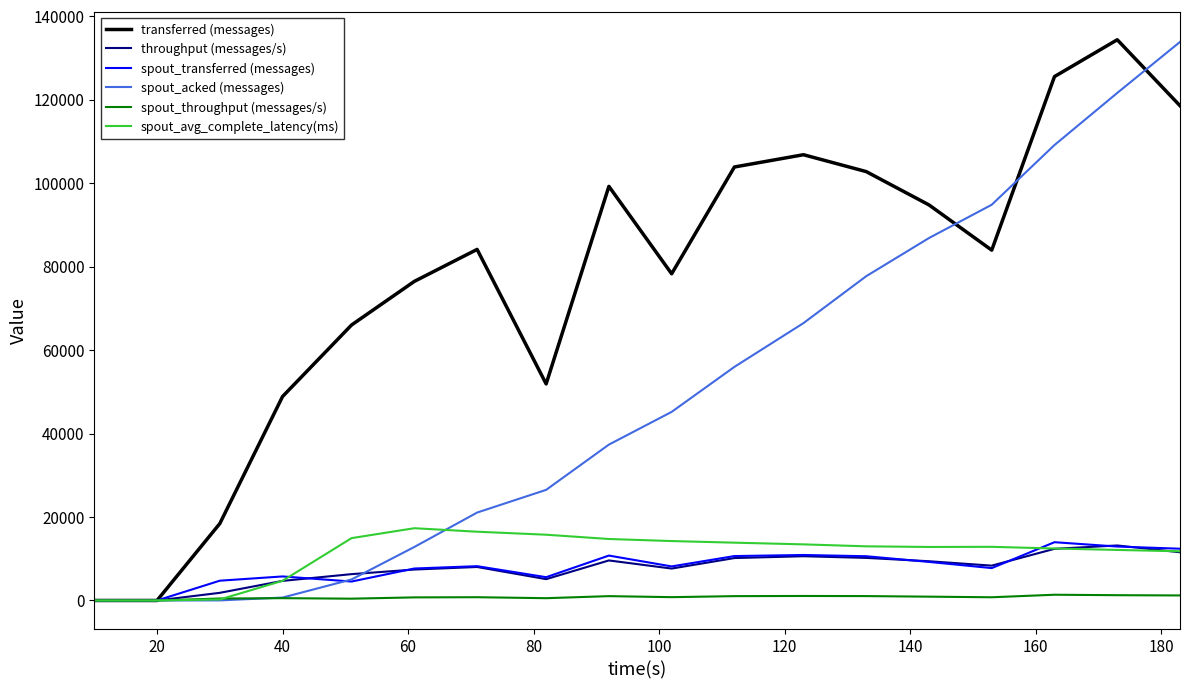

What is the highest value of the spout_avg_complete_latency(ms) series?

17311.3